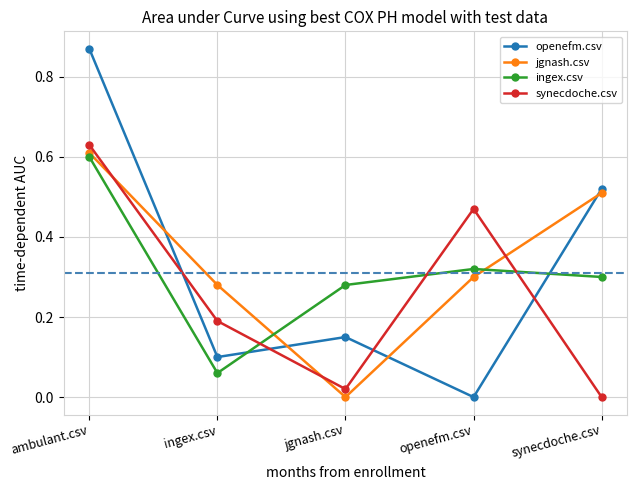

What position from the left is openefm.csv?

4